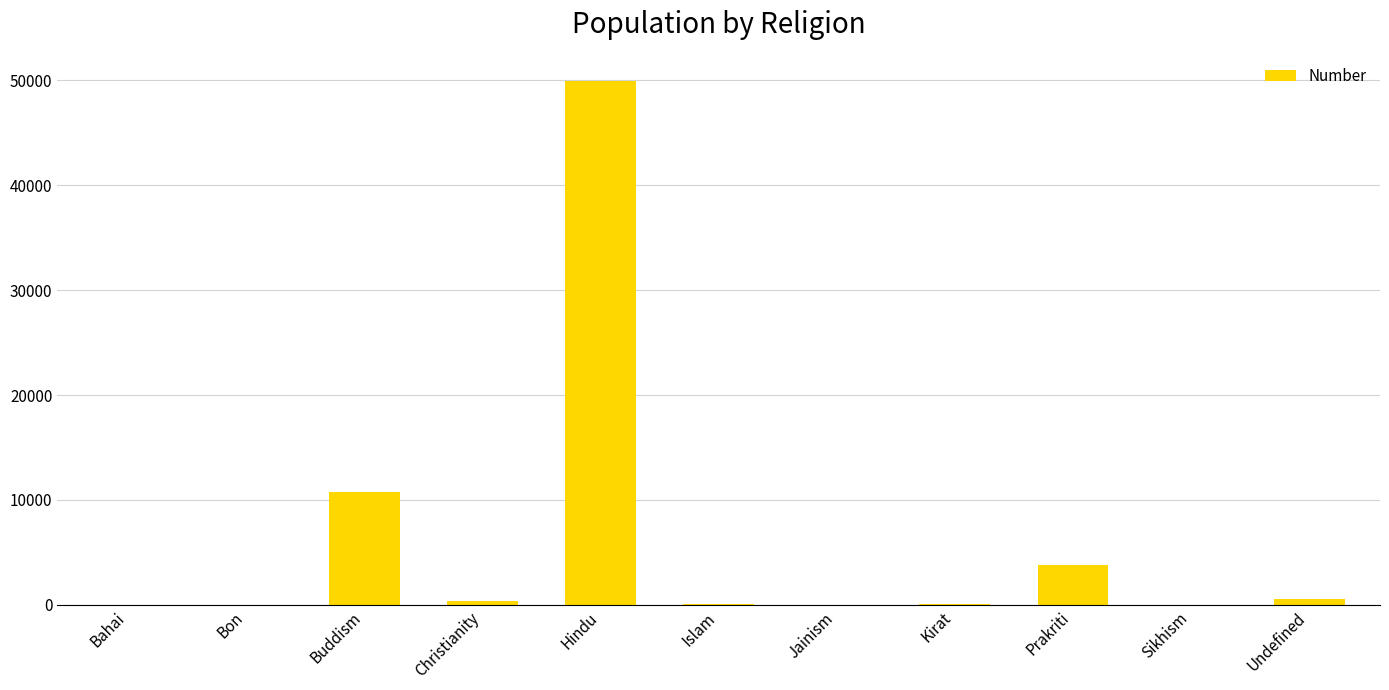

What is the change in value from Bon to Hindu?

+49940